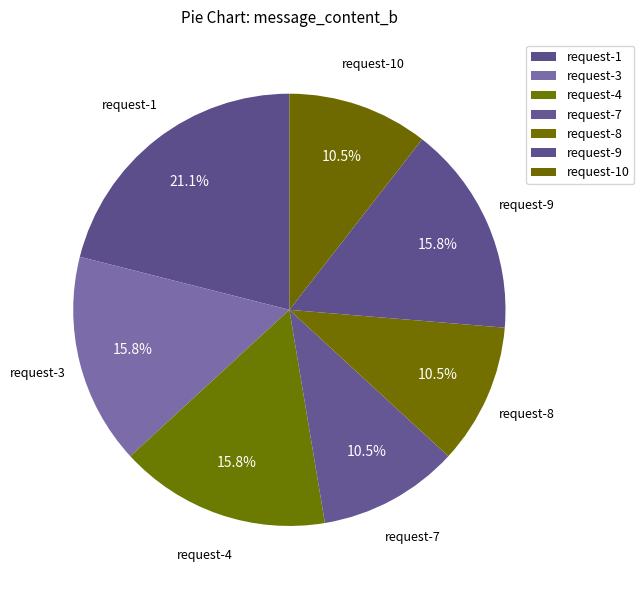

Count the number of slices in the pie.

7